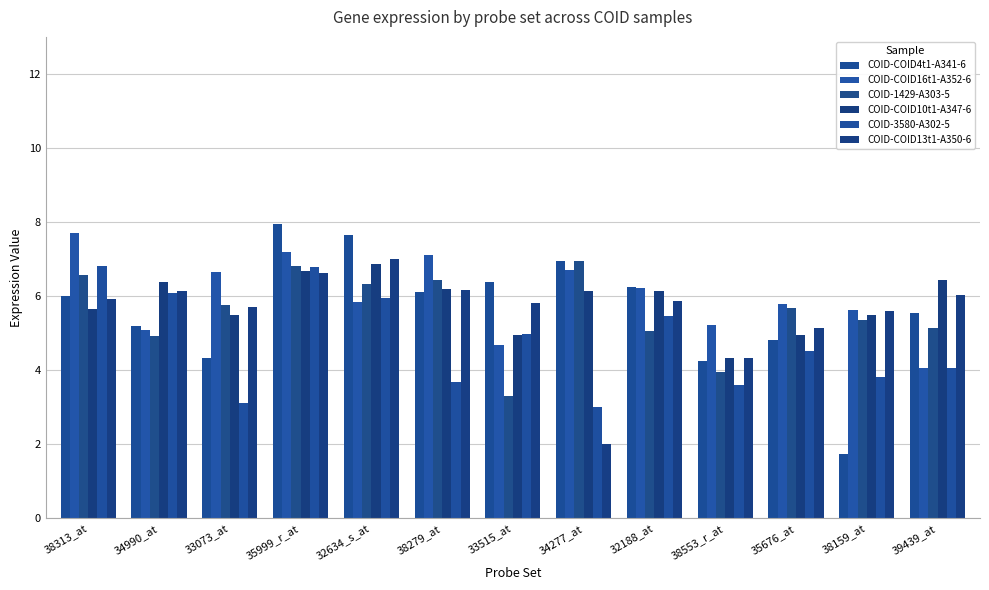

What is the sum of the COID-1429-A303-5 values at 38553_r_at and 33073_at?

9.7